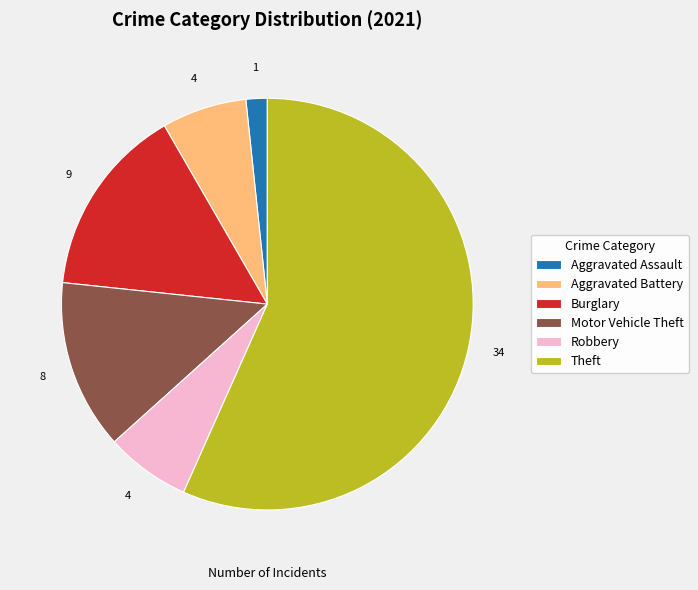

Between Theft and Robbery, which is larger?

Theft